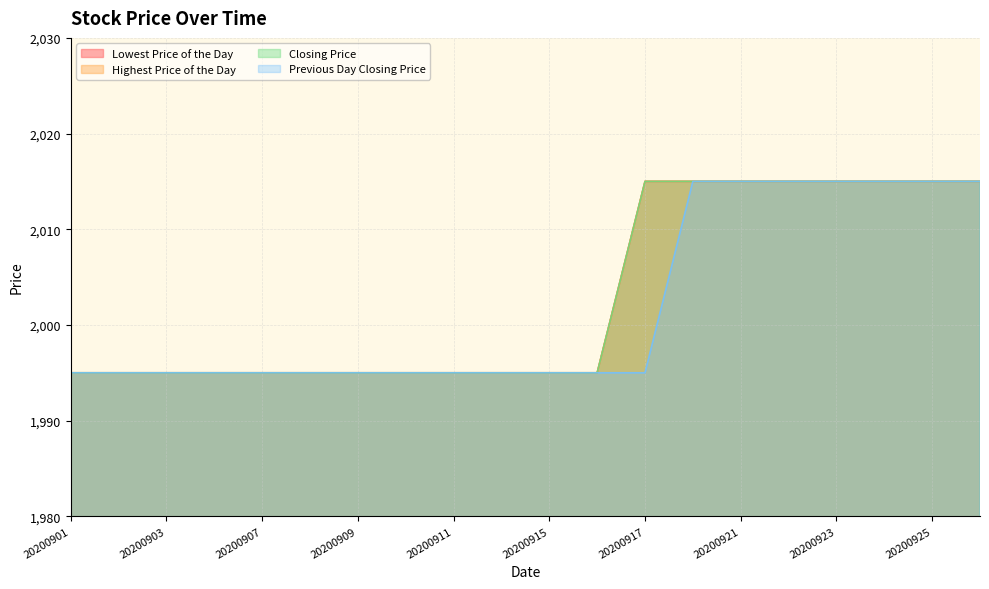

The Previous Day Closing Price series shows 1995 at 20200914. True or false?

True